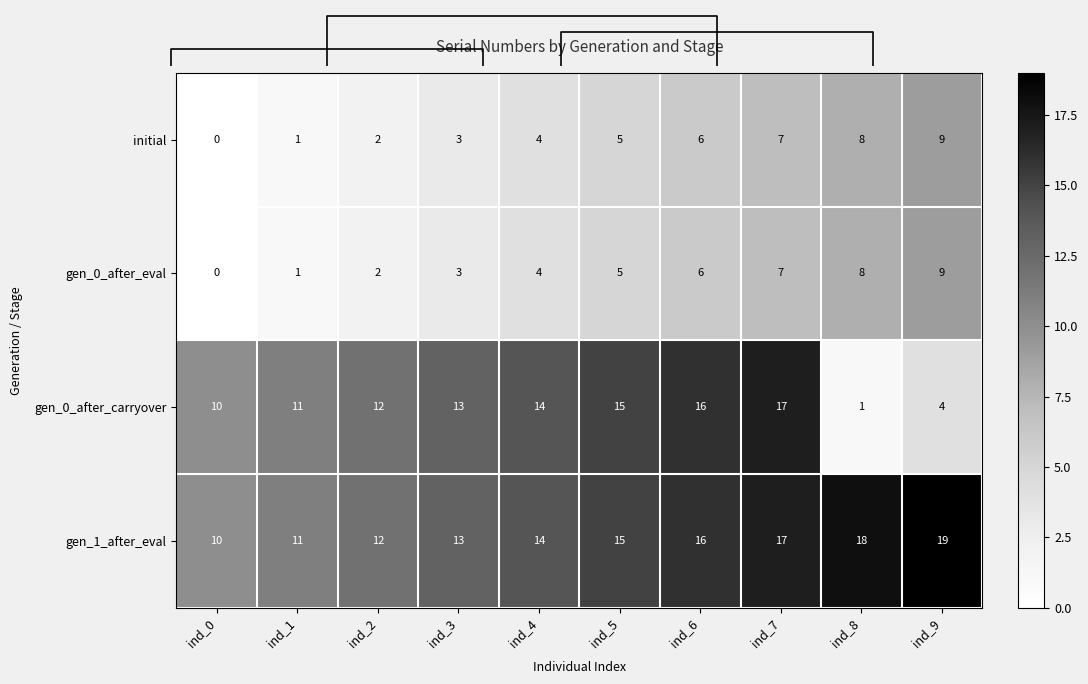

At how many categories does at least one series exceed 13?

6